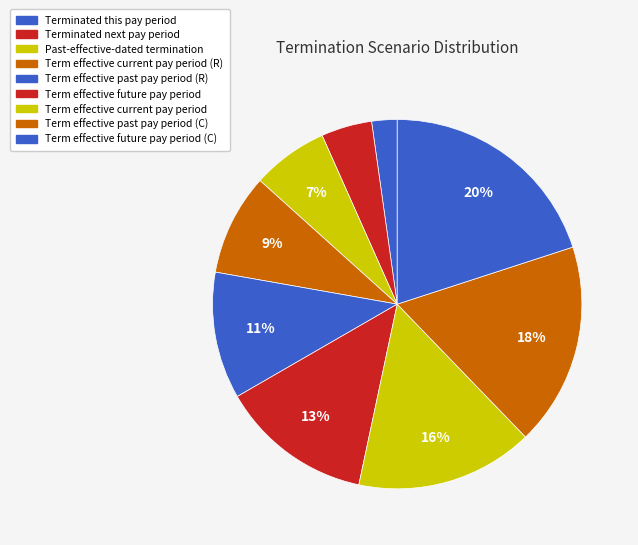

Which category has the smallest portion of the pie?

Terminated this pay period